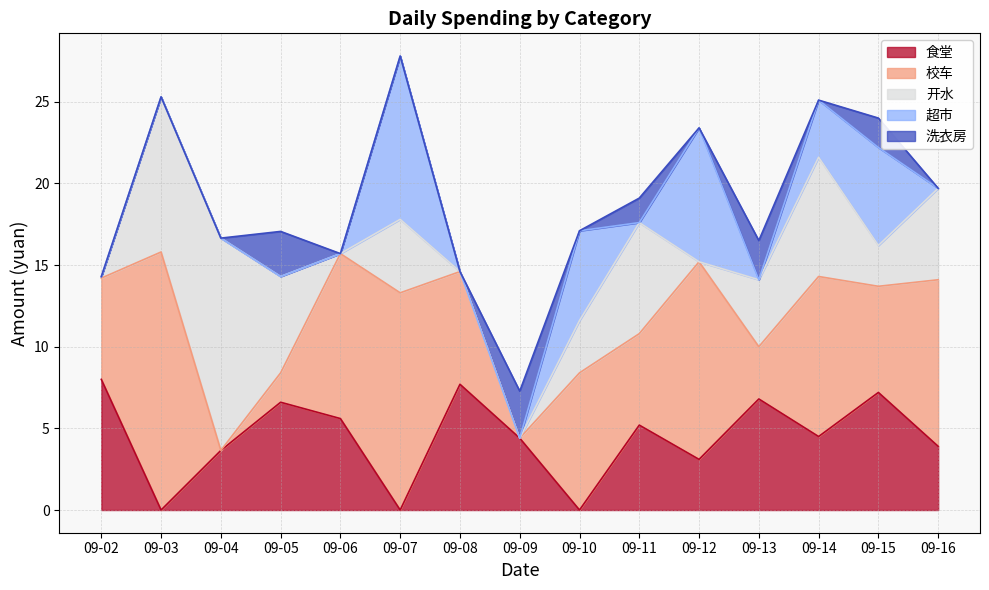

What is the approximate value of 开水 at 09-16?

5.6